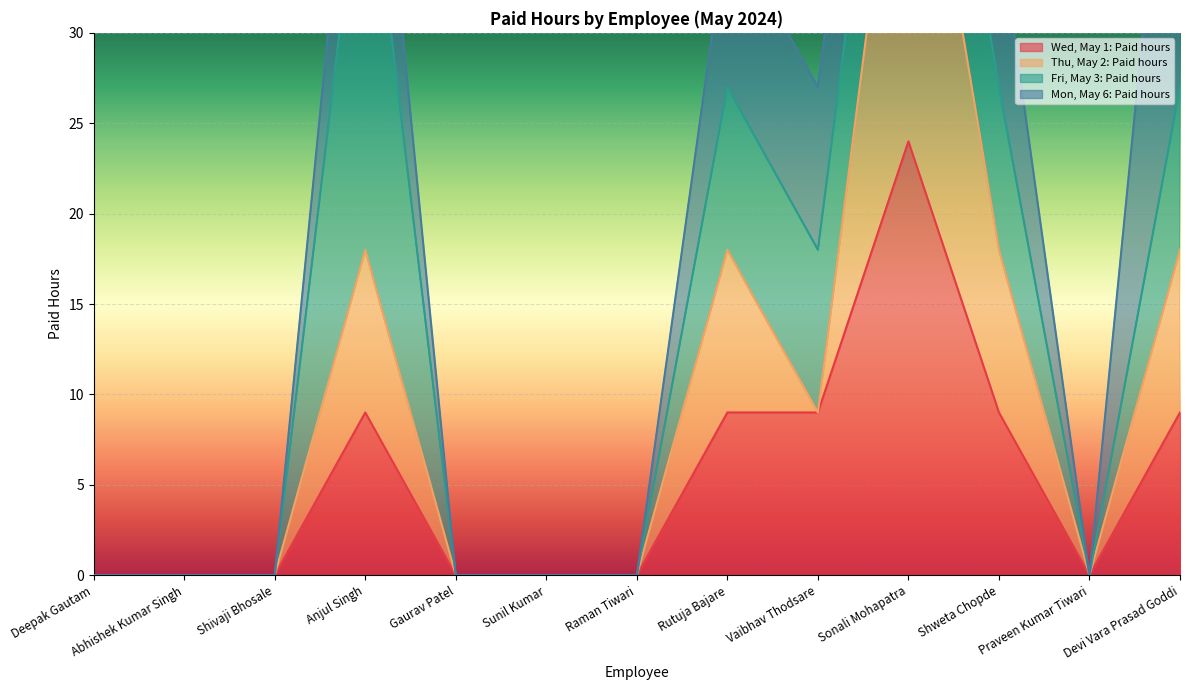

At which category does the chart reach its minimum across all series?

Deepak Gautam